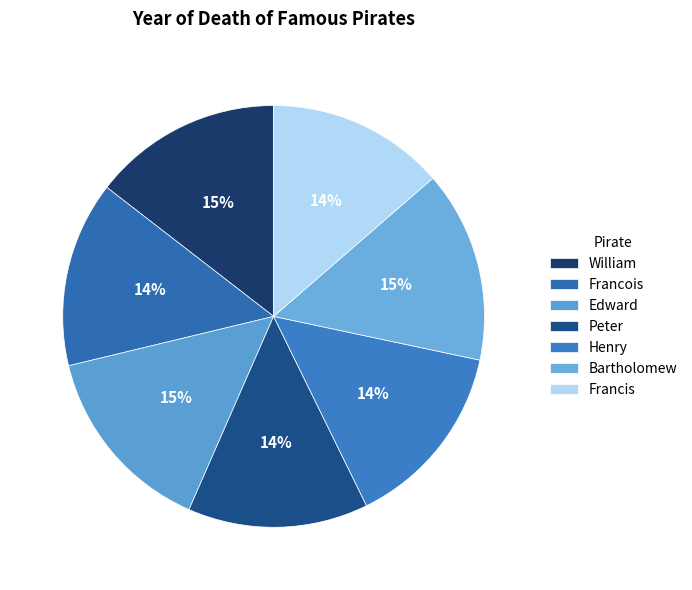

True or false: Francois accounts for 14% of the total.

True